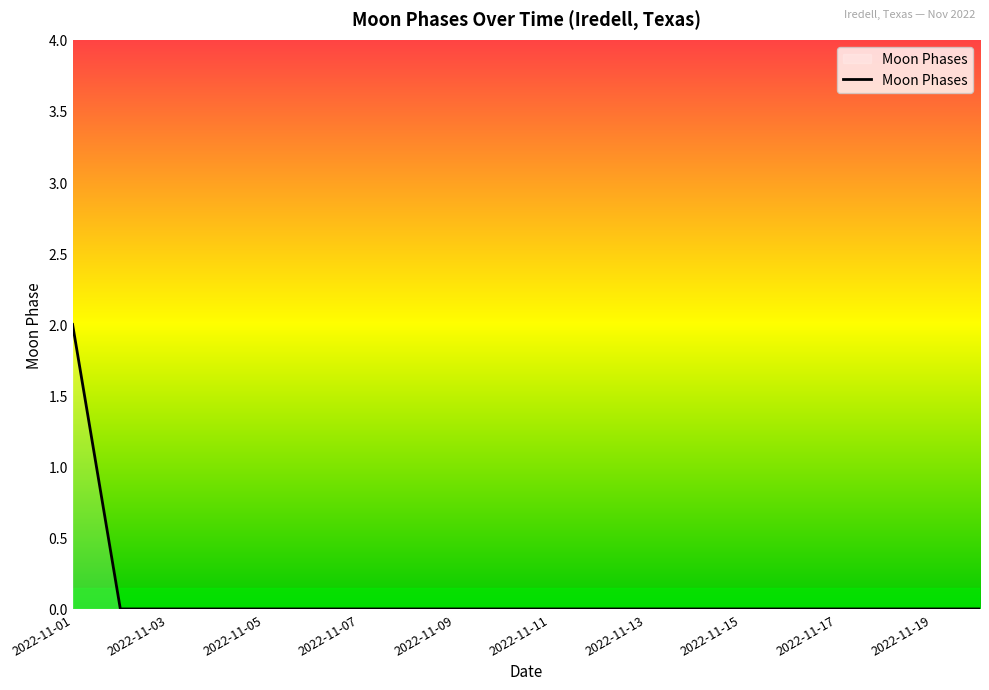

Does the chart have visible grid lines?

No